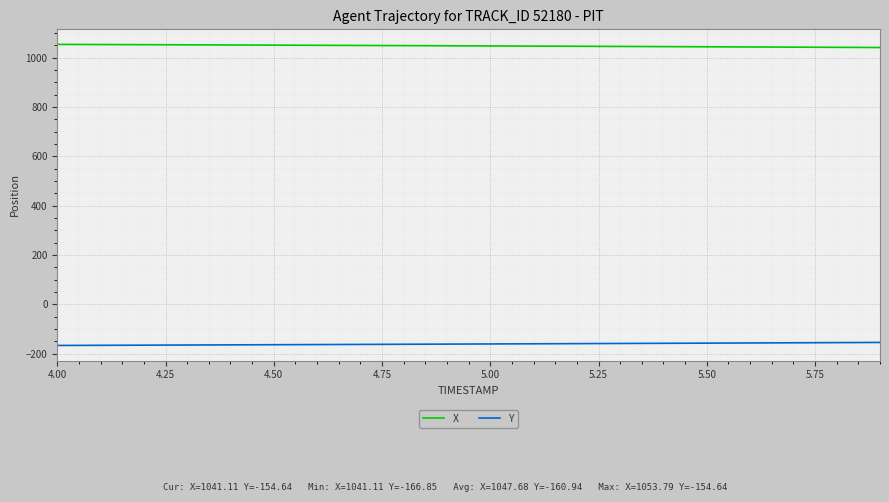

True or false: X and Y cross at least once.

False